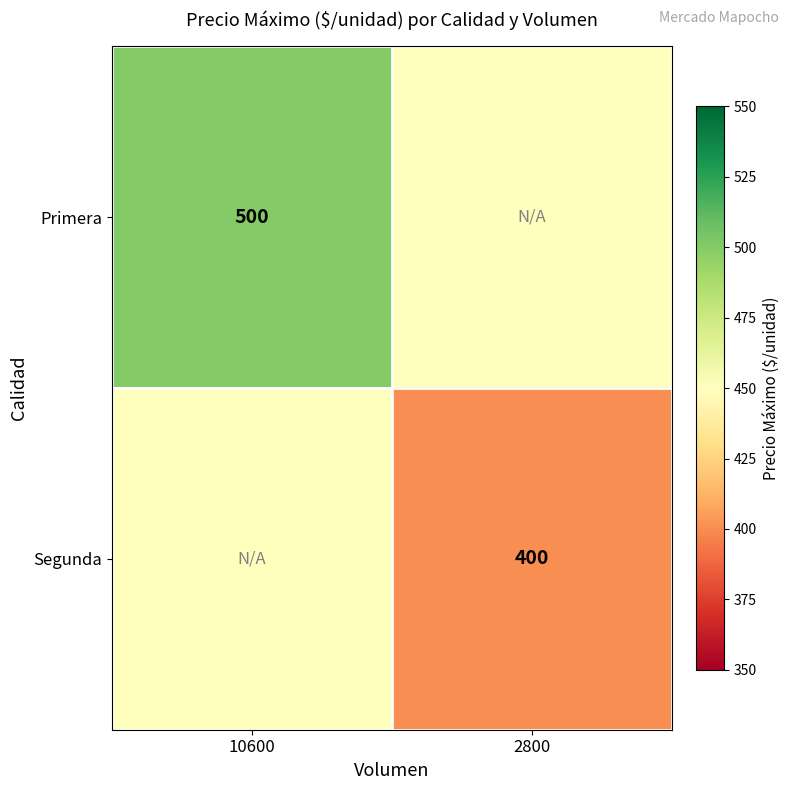

True or false: Segunda has a value of 88 at 2800.

False